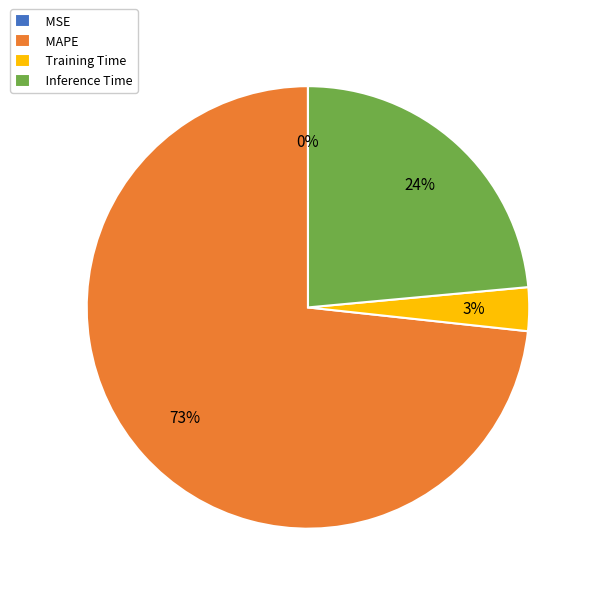

Combined, do Inference Time and MAPE account for over 50%?

Yes